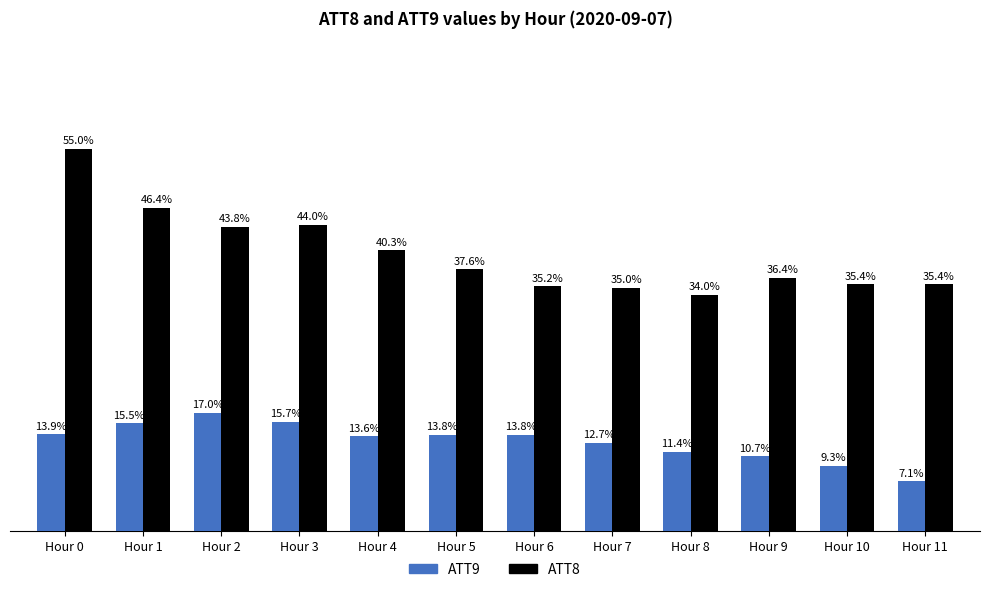

Which series changed the most between Hour 7 and Hour 9?

ATT9